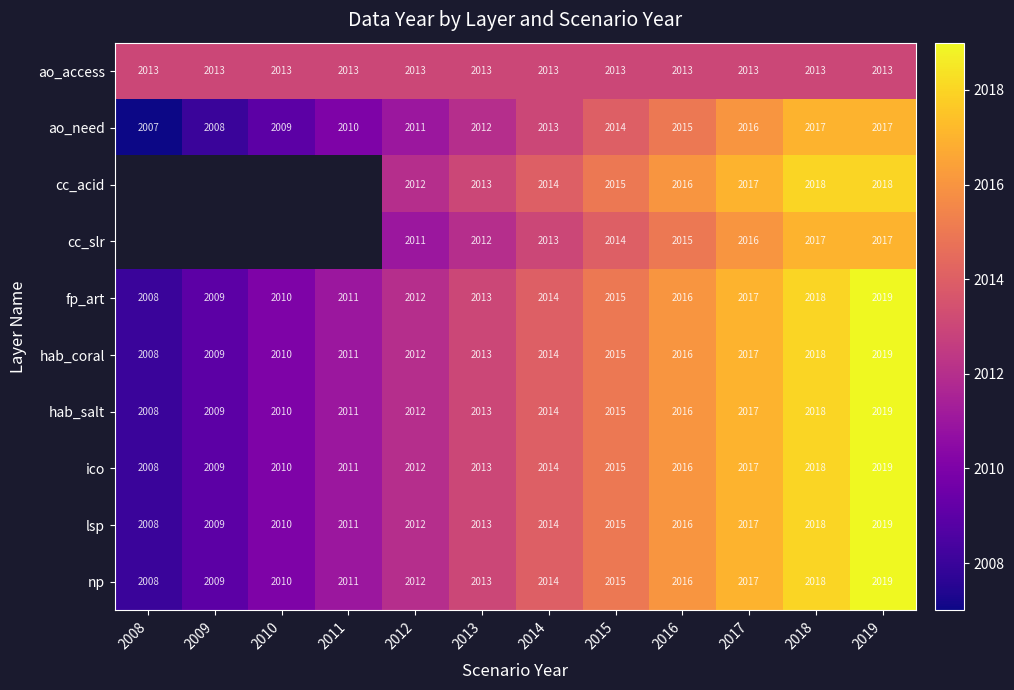

The fp_art series shows 2011 at 2011. True or false?

True